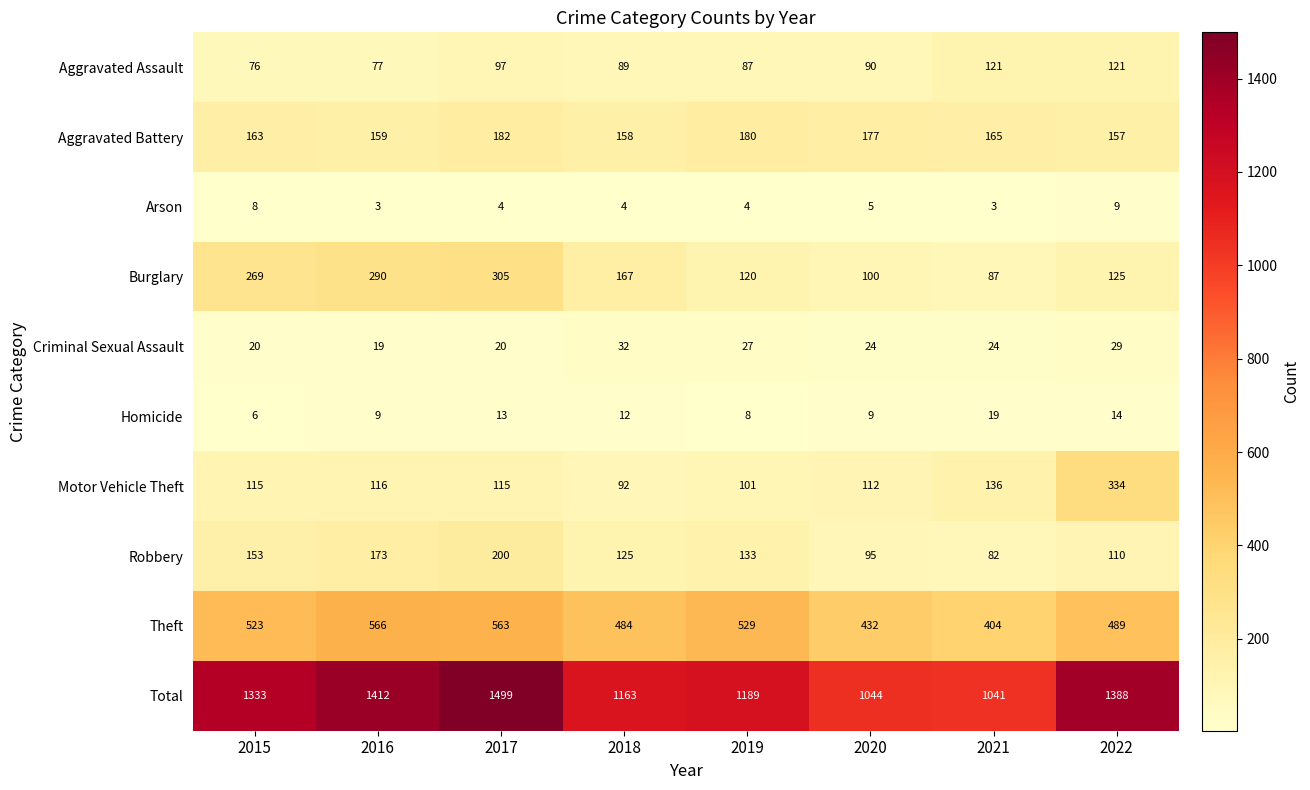

How many values in the Homicide series are below 12?

4